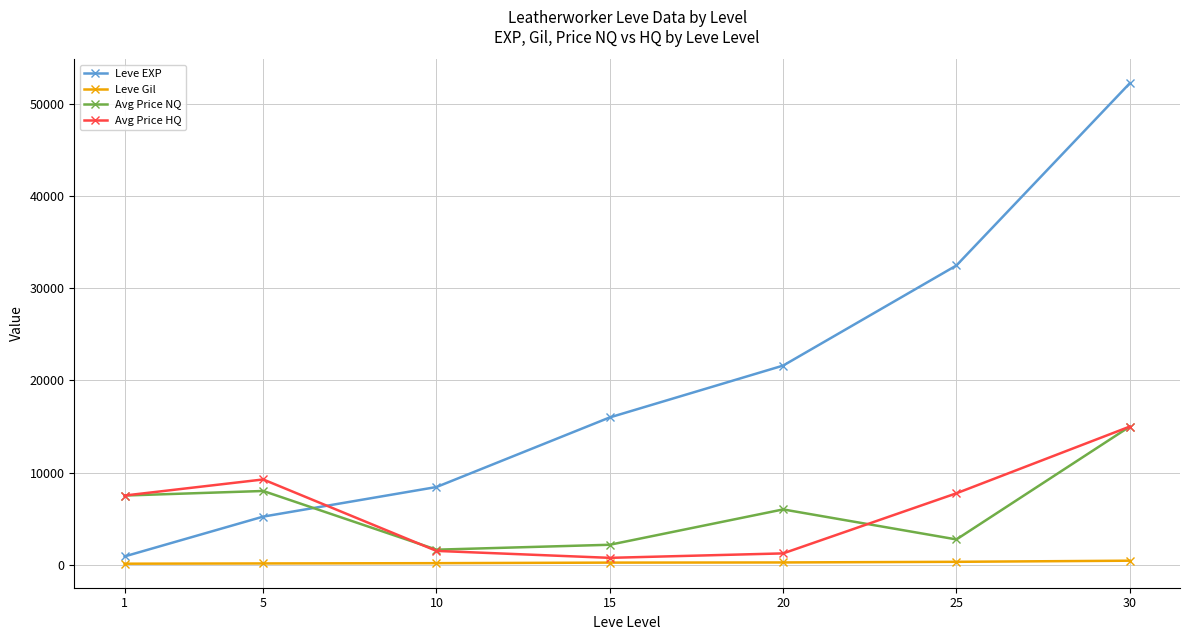

What is the smallest value displayed?

112.0